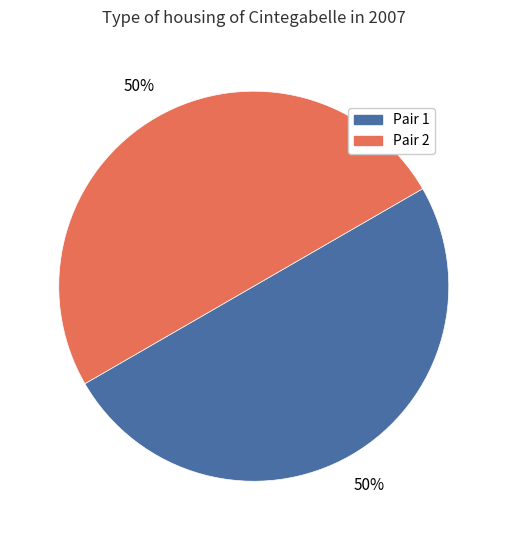

To the nearest percent, what is the average slice percentage?

50%